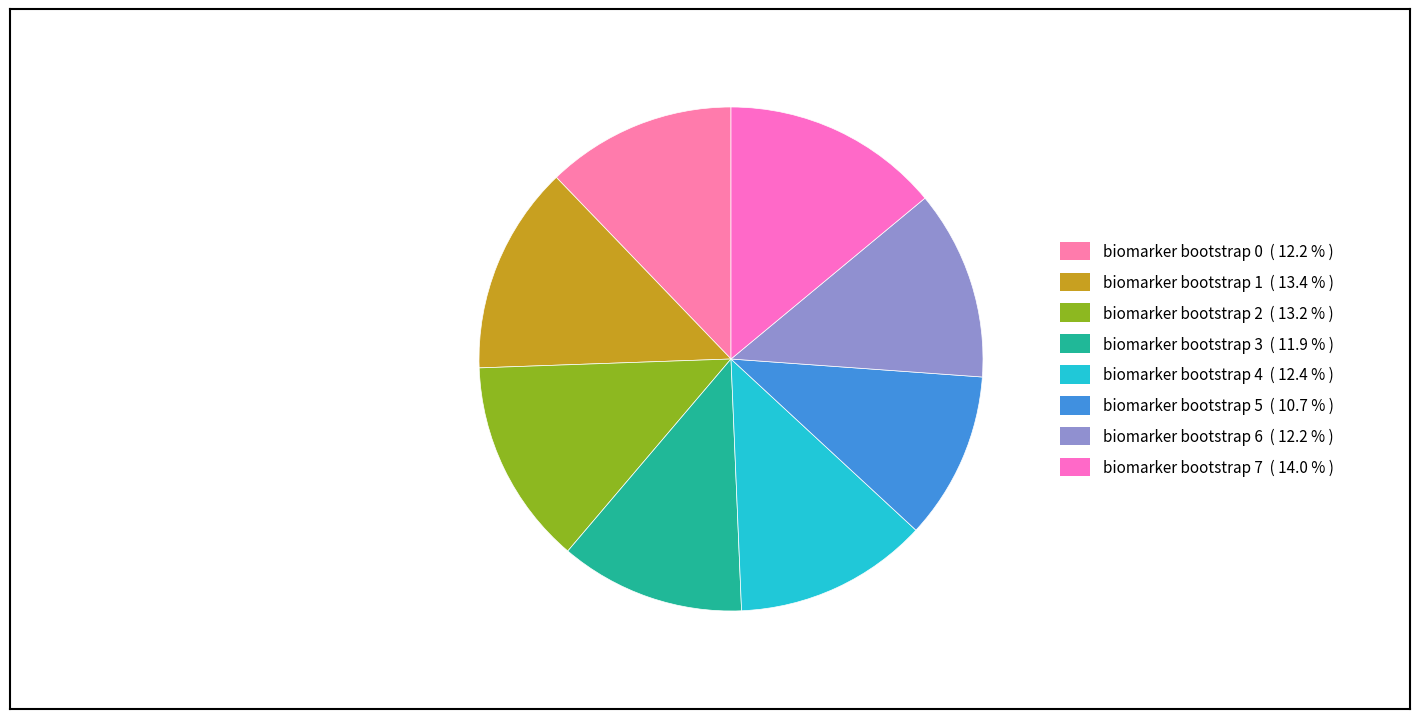

Does biomarker bootstrap 6 represent more than half of the total?

No